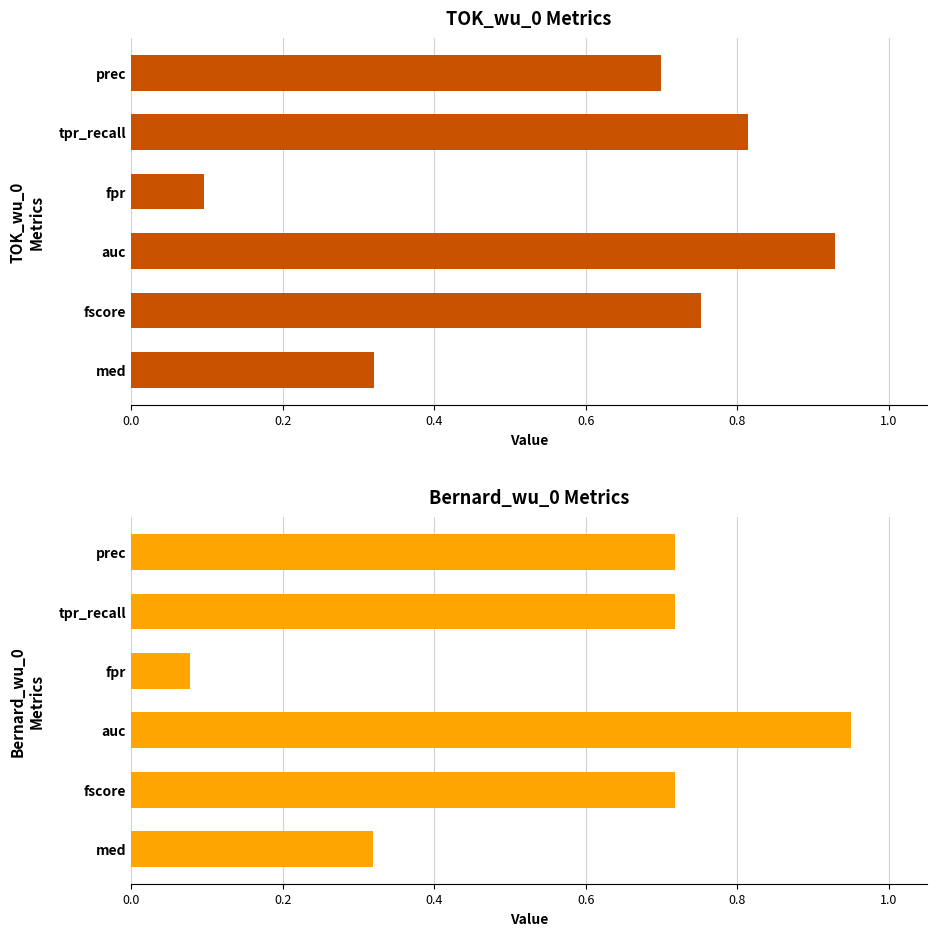

What is the difference between the maximum and minimum values in the Bernard_wu_0 series?

0.9